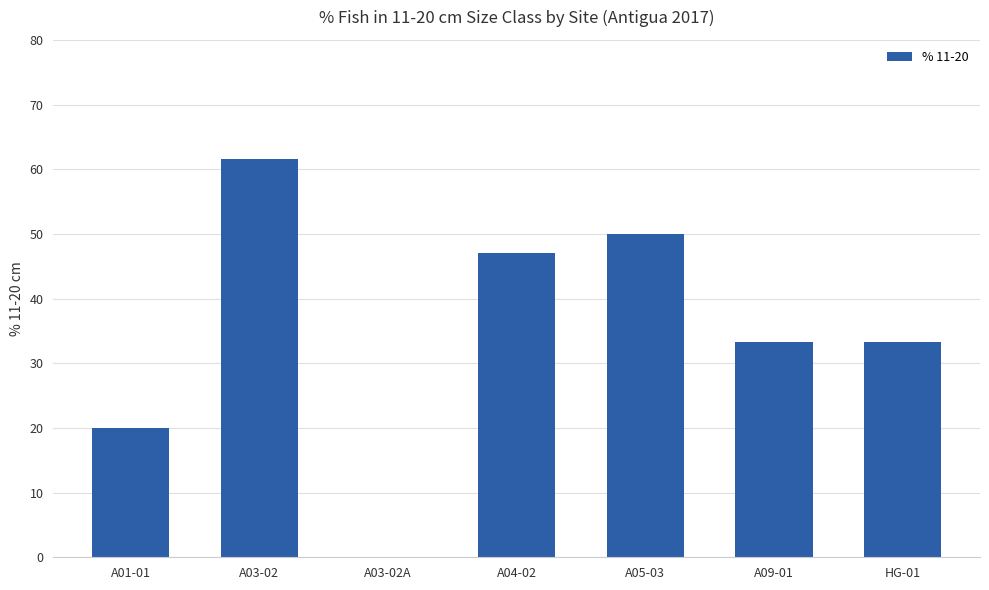

What is the change in value from A01-01 to A05-03?

+30.0